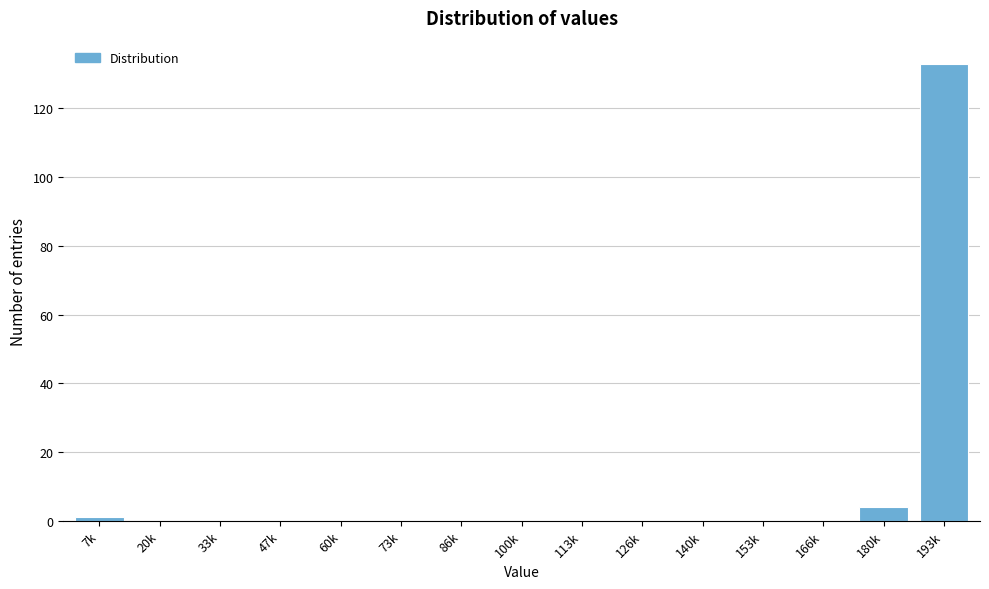

Reading left to right, transcribe all the data shown in this chart.

7k=1	20k=0	33k=0	47k=0	60k=0	73k=0	86k=0	100k=0	113k=0	126k=0	140k=0	153k=0	166k=0	180k=4	193k=133